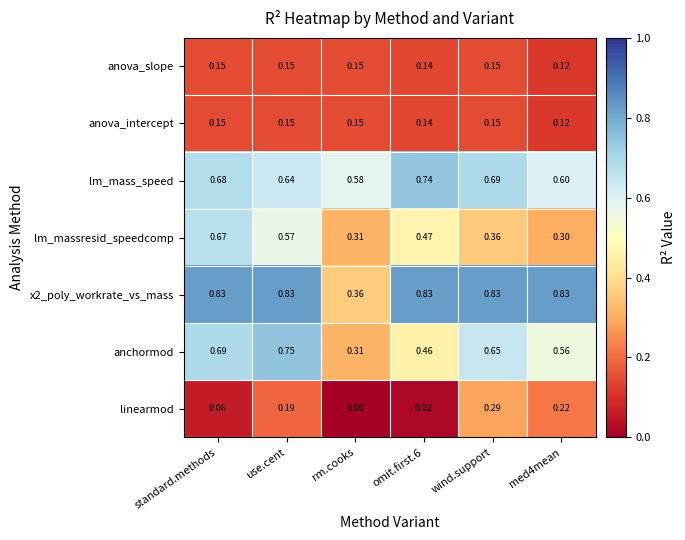

Which category has the lowest value across all series?

rm.cooks